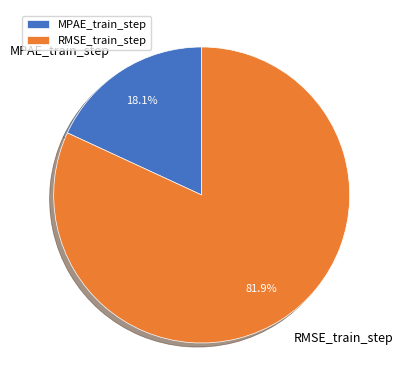

Rank the categories by value from lowest to highest.

MPAE_train_step, RMSE_train_step